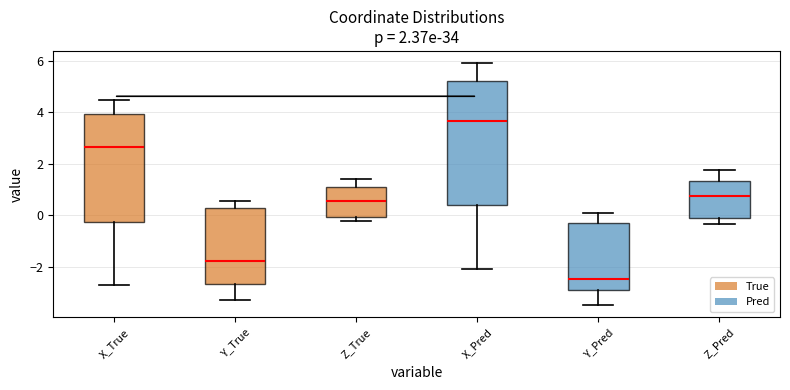

Which box's median line is the highest?

X_Pred